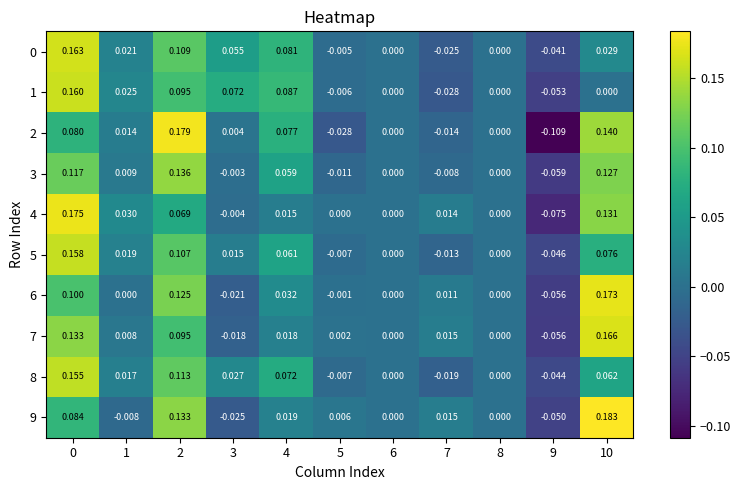

Is the value of 0 at 7 greater than the value of 7 at 8?

No